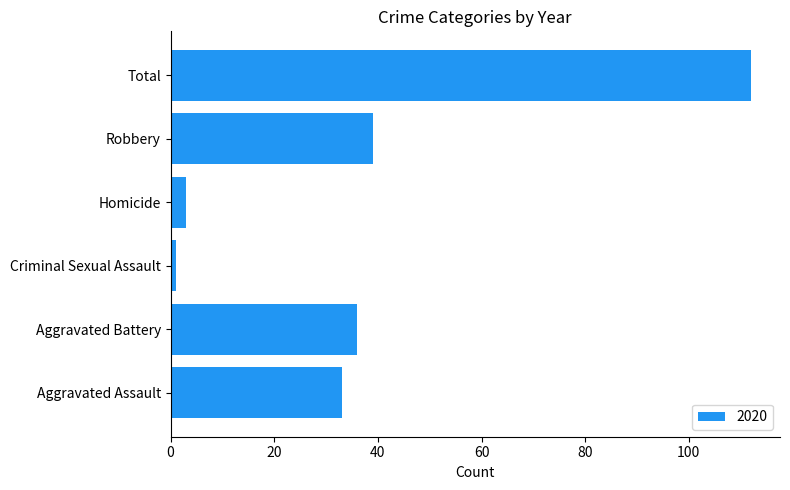

How many distinct data groups are displayed?

1